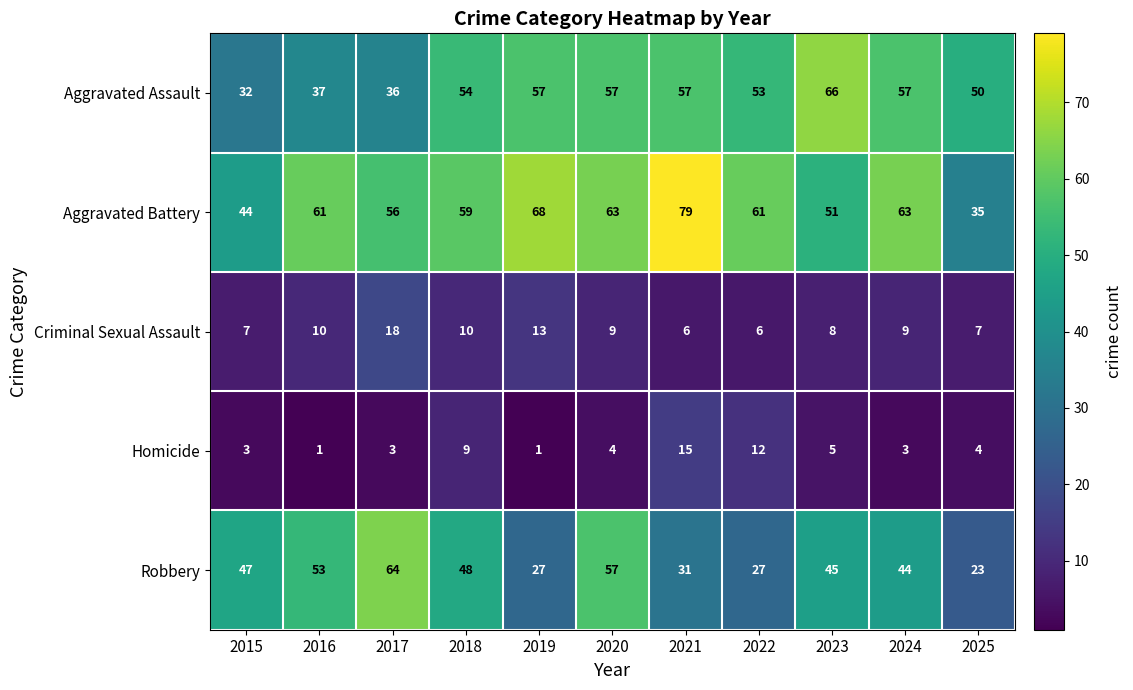

At which category is the sum across all series the highest?

2020